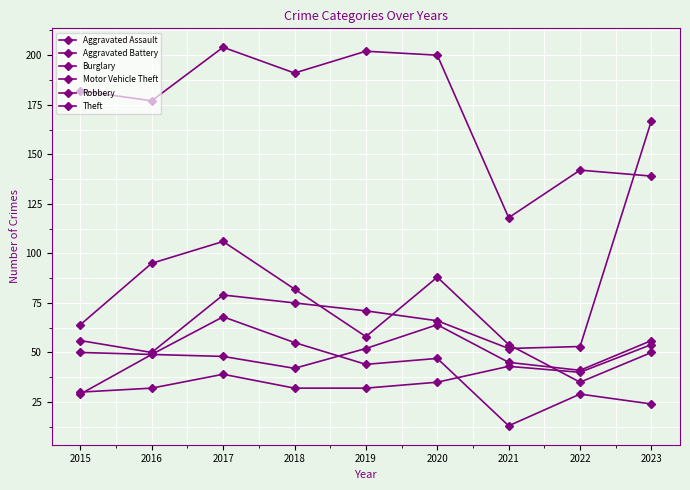

How many lines are shown in the chart?

6